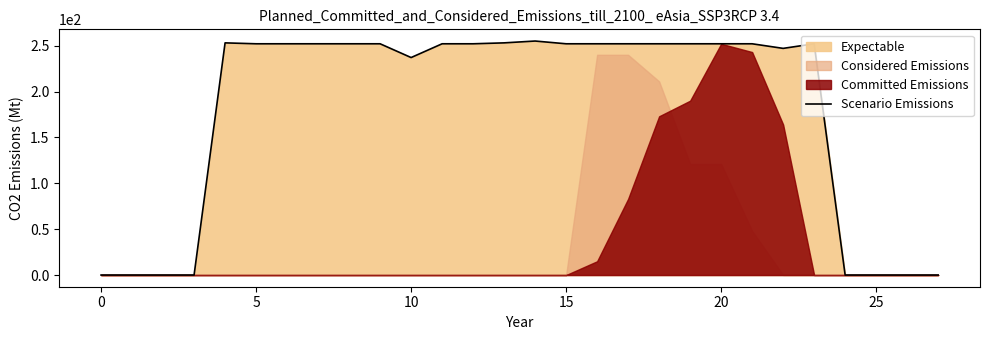

True or false: there are more than 2 points higher than both neighbors.

True